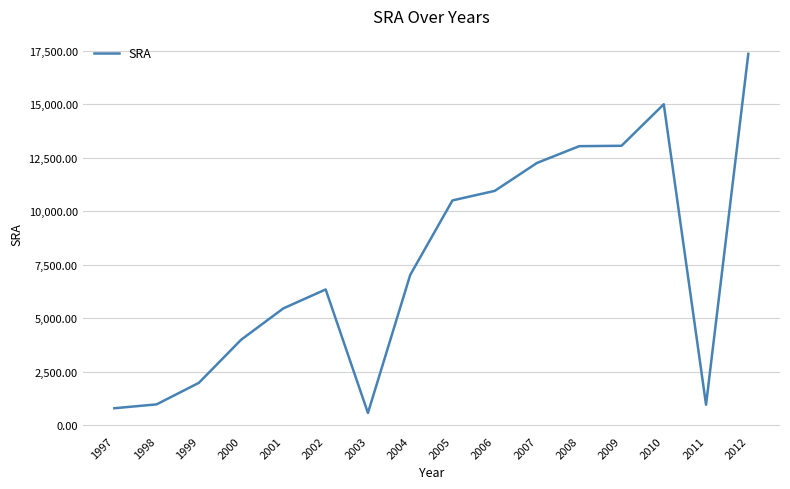

What is the ratio of the value at 2012 to the value at 2006?

1.6